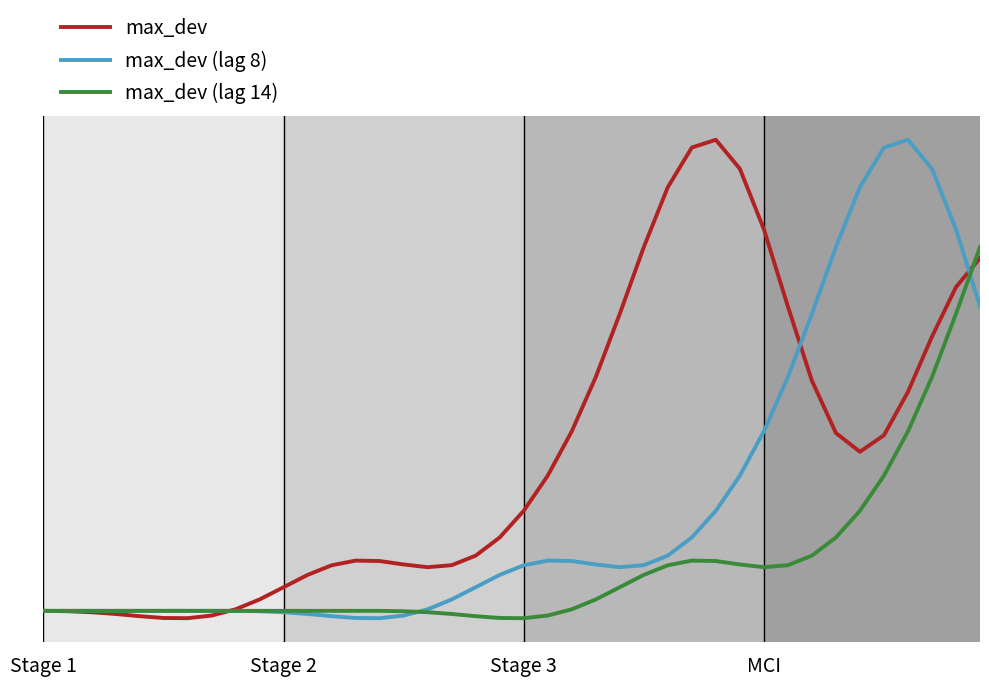

Does the chart display data point markers on the line(s)?

No